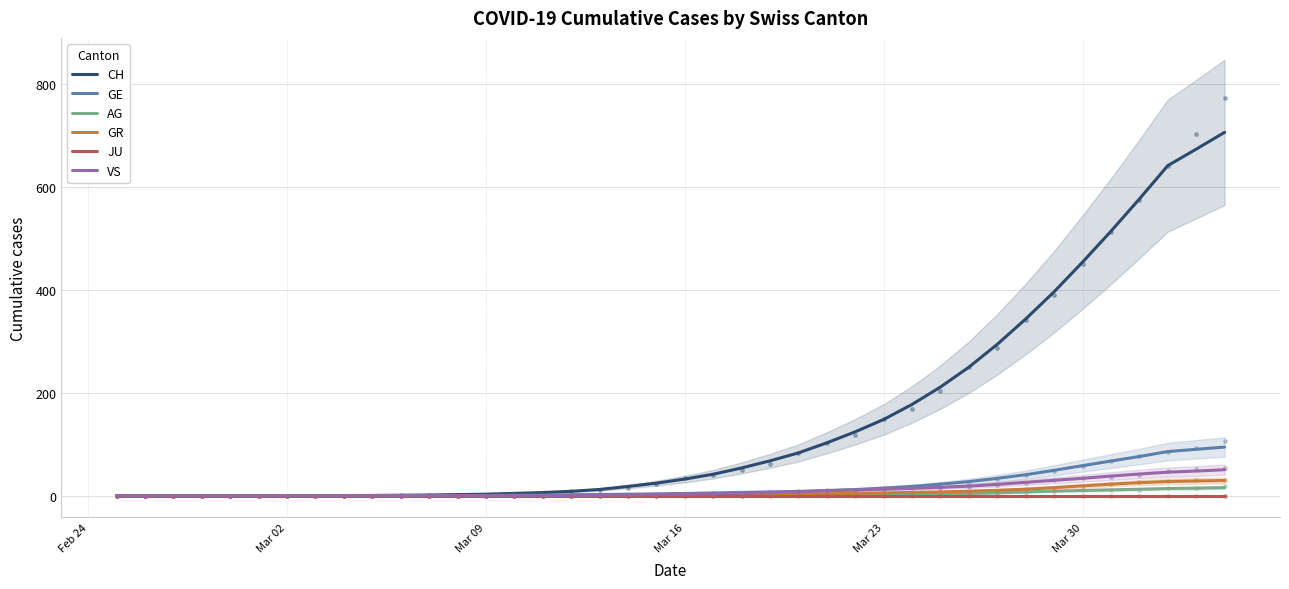

List the series in order of their peak value, lowest first.

JU, AG, GR, VS, GE, CH